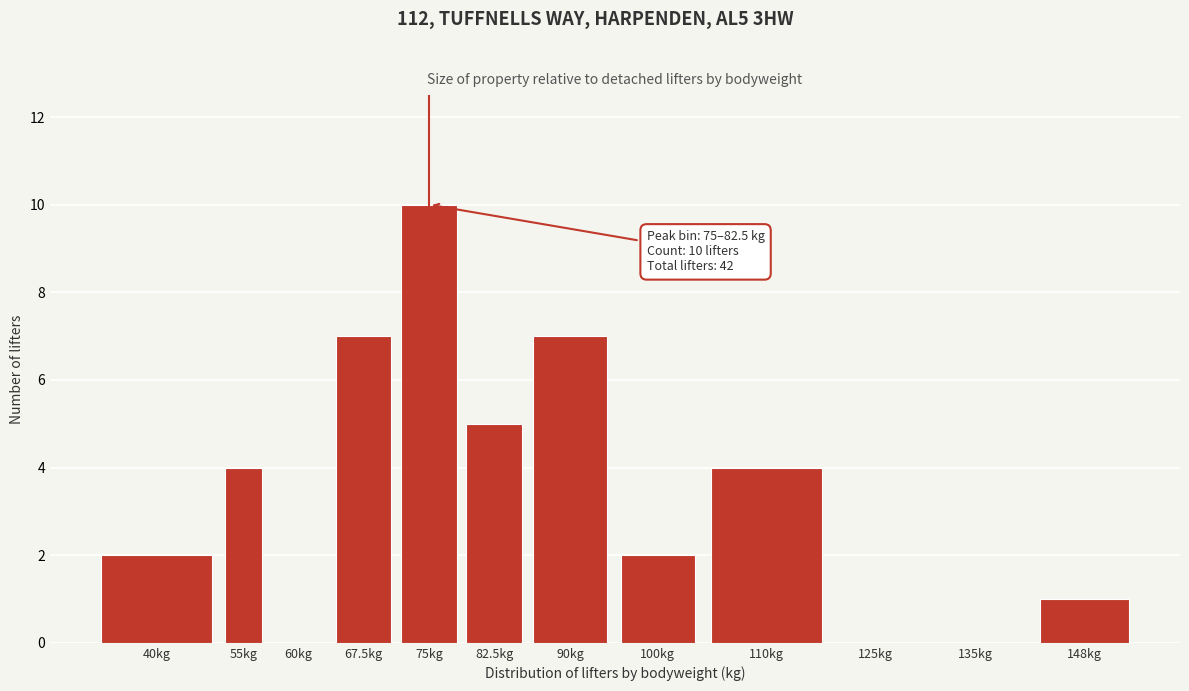

Reading left to right, extract all data points from this chart.

40kg=2	55kg=4	60kg=0	67.5kg=7	75kg=10	82.5kg=5	90kg=7	100kg=2	110kg=4	125kg=0	135kg=0	148kg=1